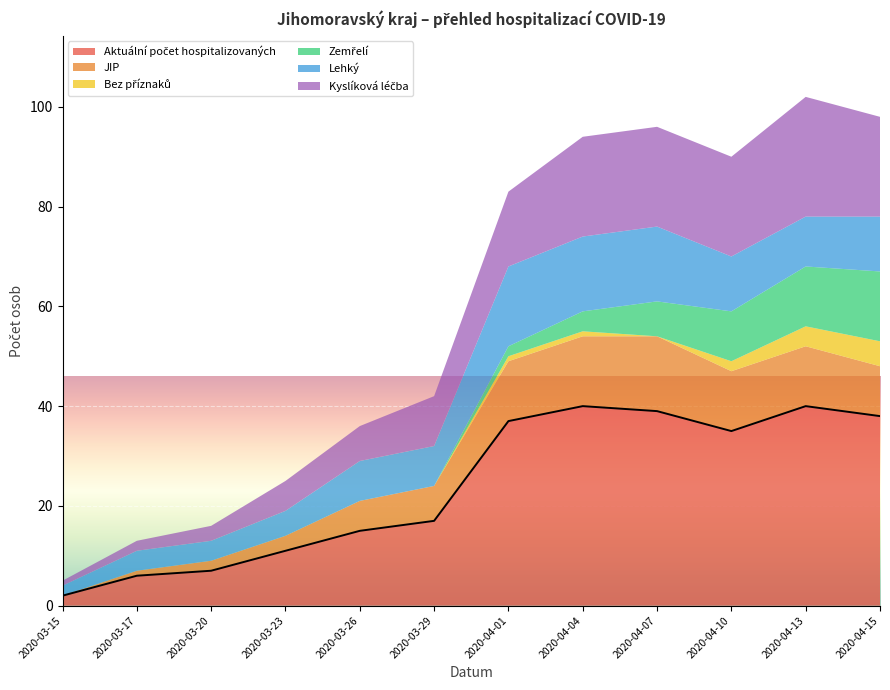

In JIP, how many points are higher than both neighbors (excluding endpoints)?

1